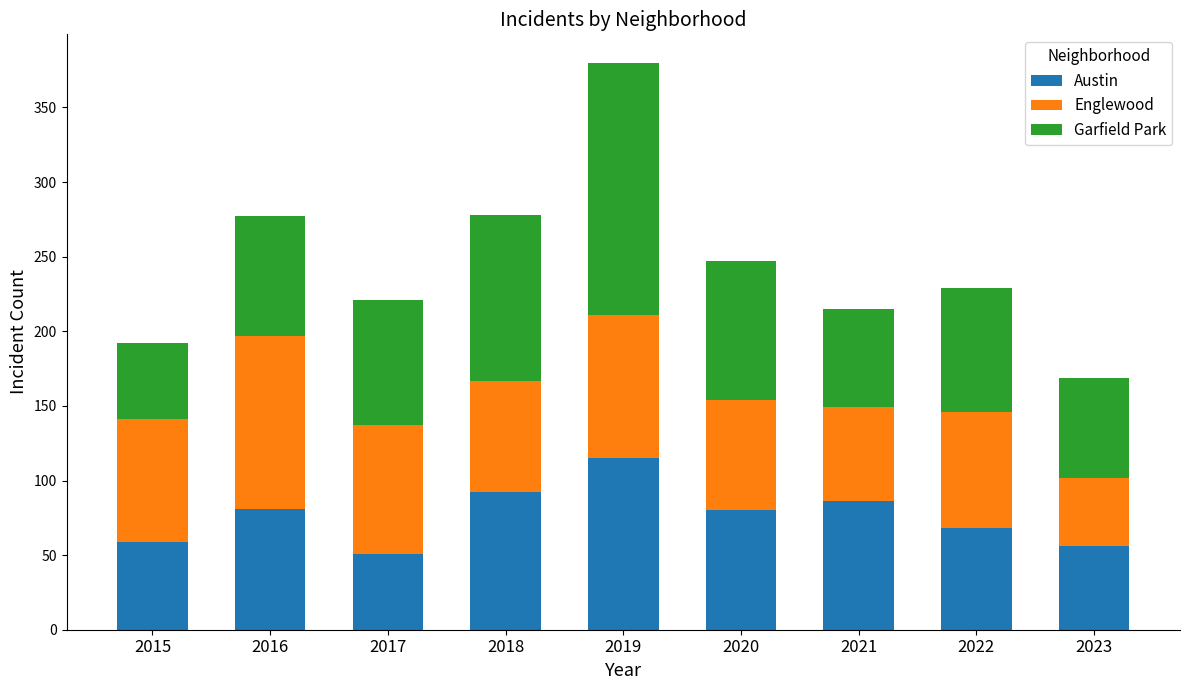

True or false: Austin has a value of 81 at 2016.

True